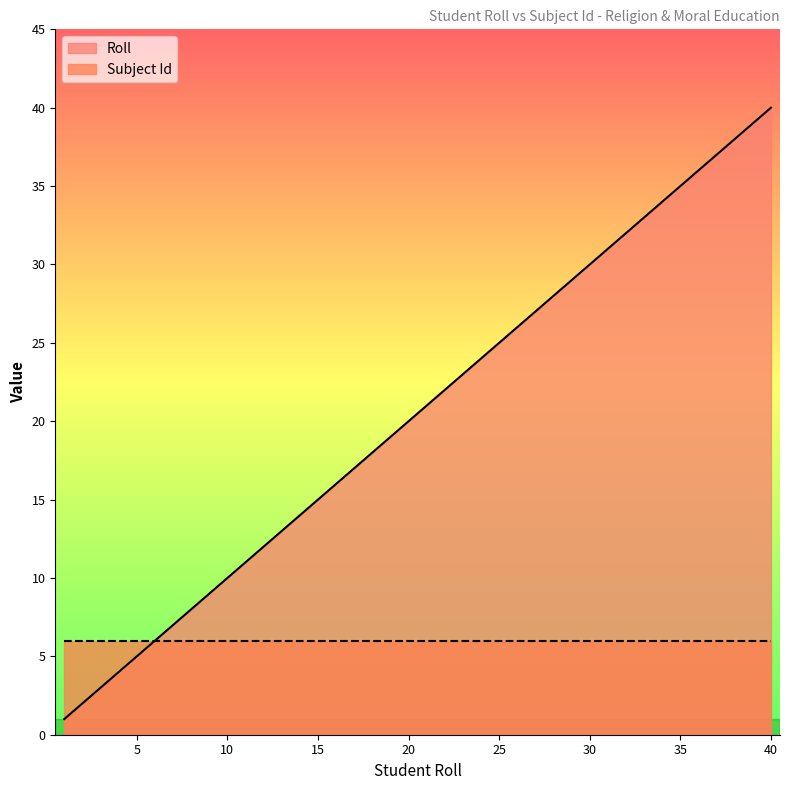

What is the change in value from 4 to 8?

+4